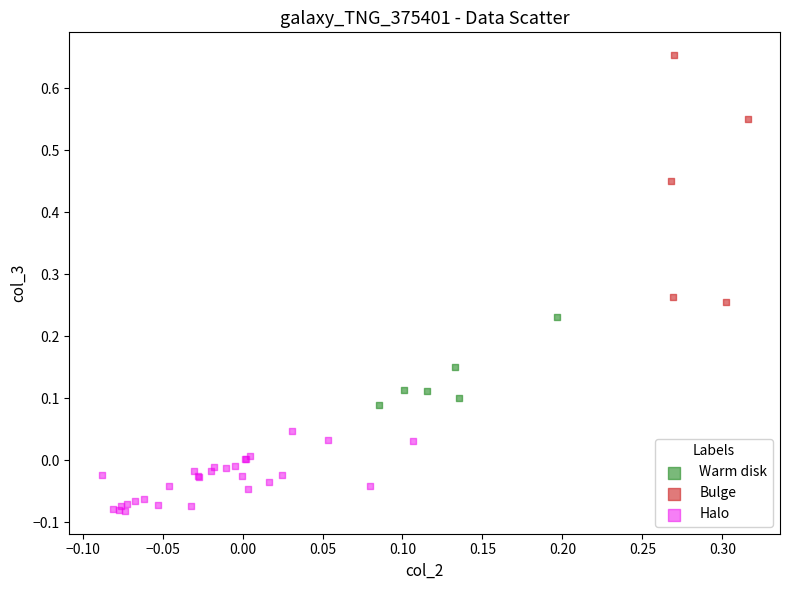

Which series has the largest Y range (max minus min)?

Bulge